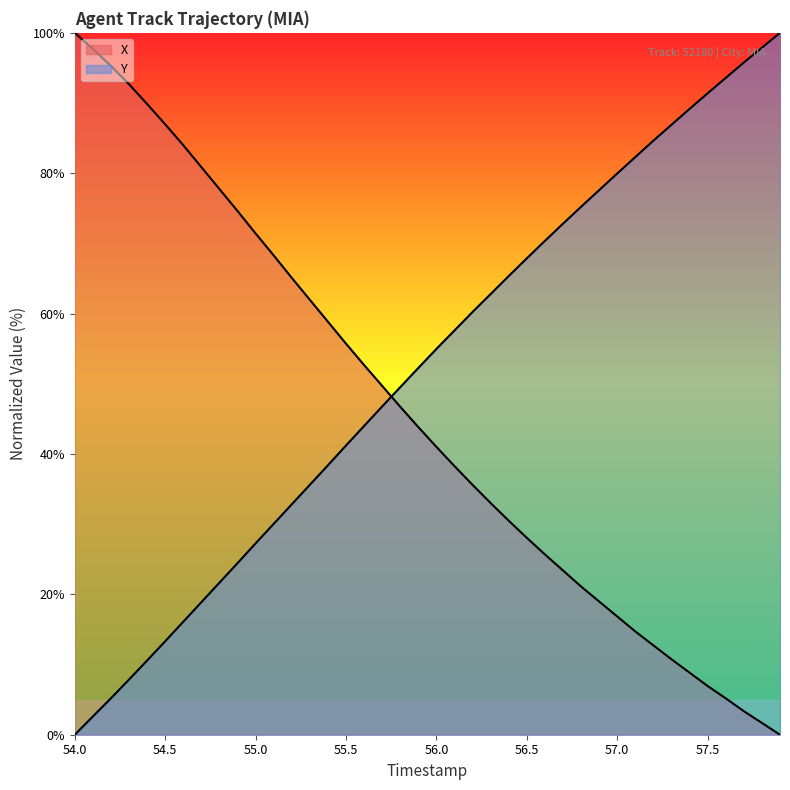

Which label corresponds to the largest value in the chart?

54.0